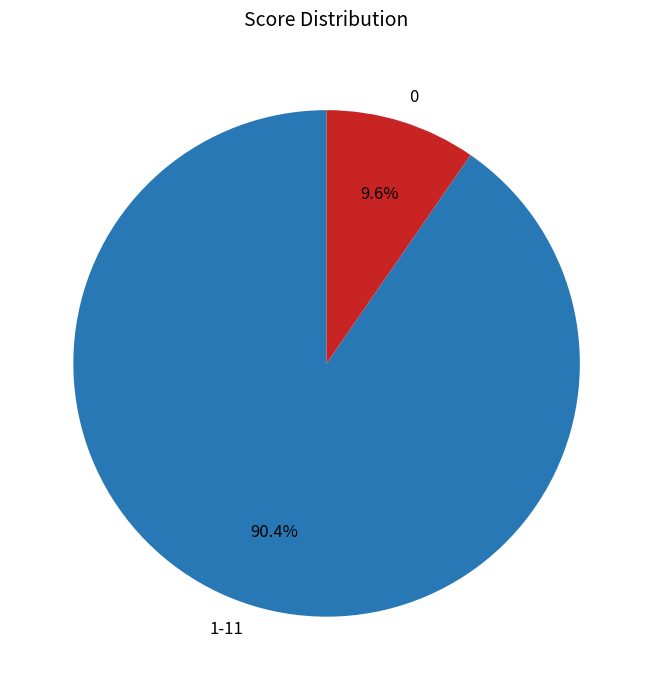

What is the smallest slice in the pie chart?

0